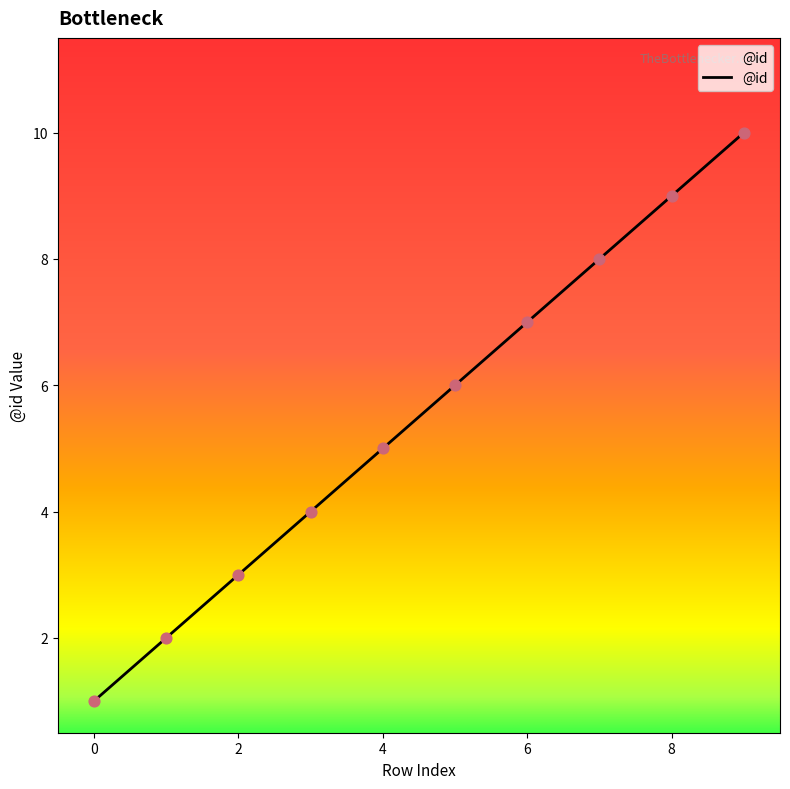

What is the maximum value shown in the chart?

10